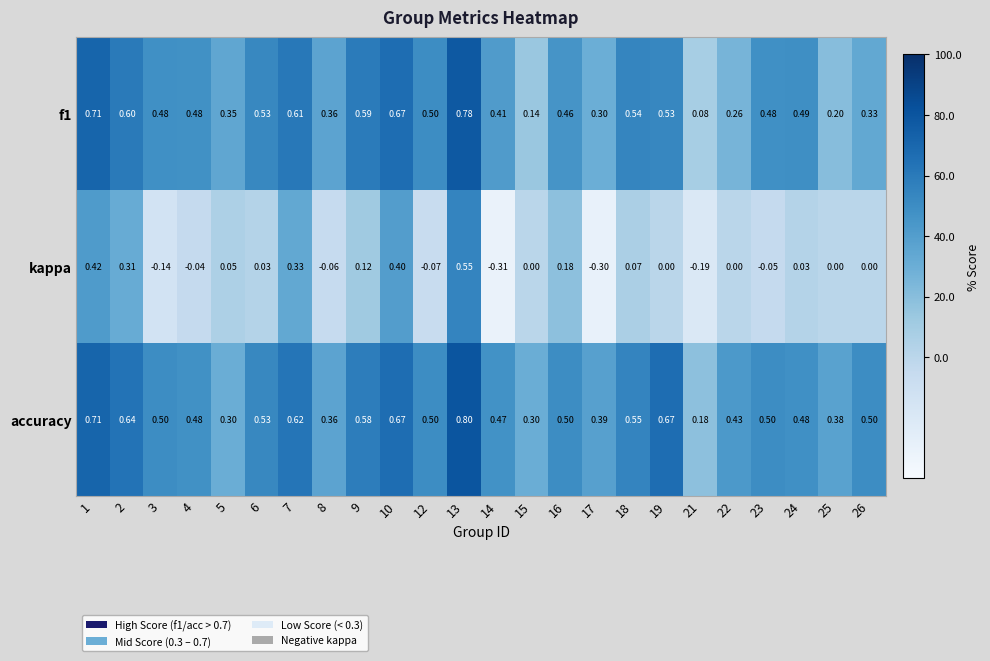

Which series has the widest spread of values?

kappa